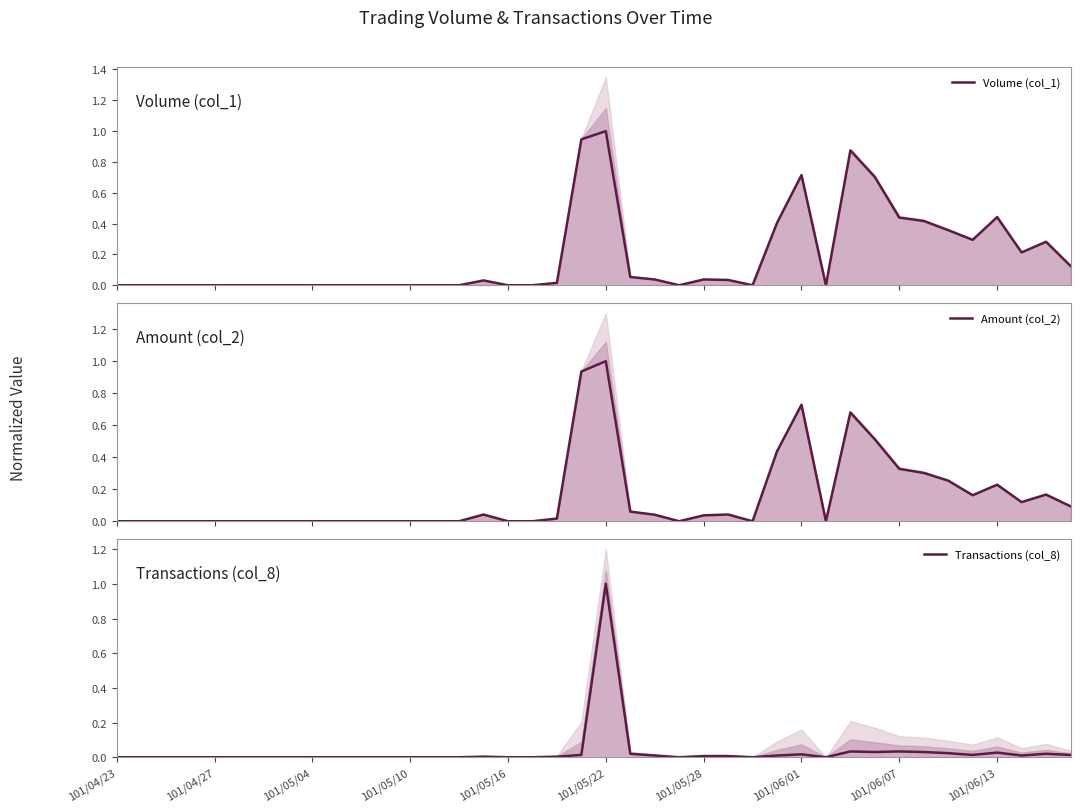

True or false: Amount (col_2) and Volume (col_1) intersect in this chart.

True